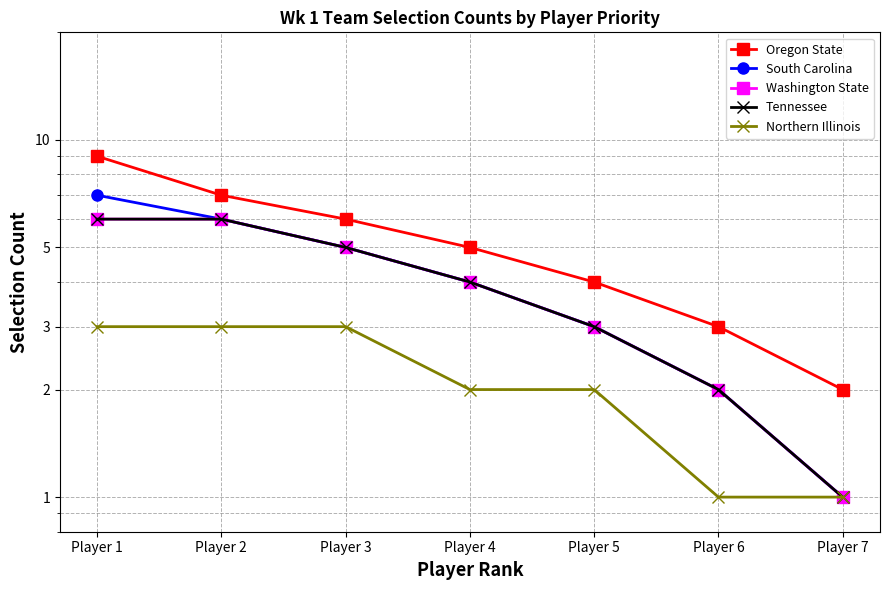

Which series changed the most between Player 1 and Player 4?

Oregon State